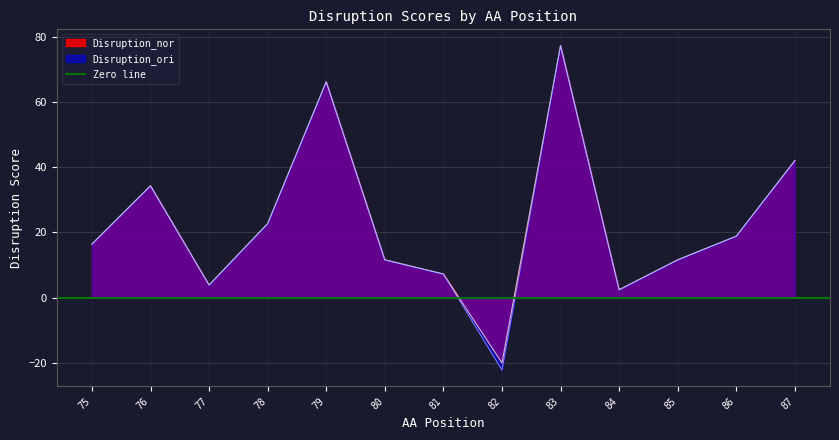

What is the lowest value of the Disruption_nor series?

-20.0